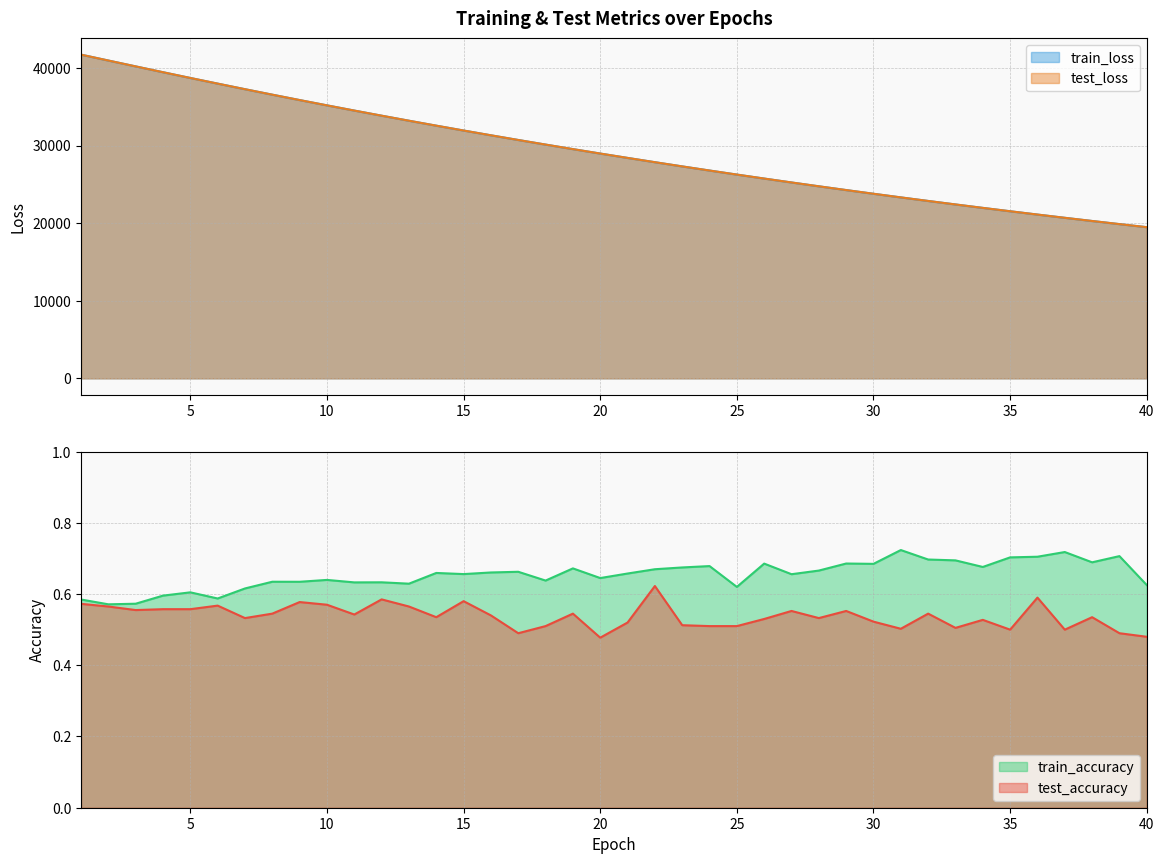

What value does the train_loss series have at 17?

30717.3